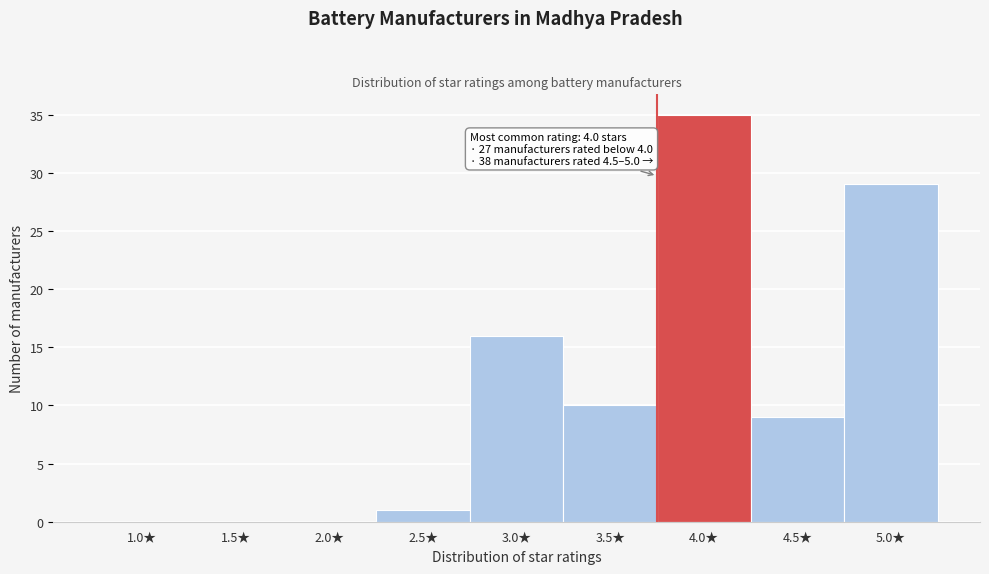

Reading right to left, extract all data points from this chart.

5.0★=29	4.5★=9	4.0★=35	3.5★=10	3.0★=16	2.5★=1	2.0★=0	1.5★=0	1.0★=0